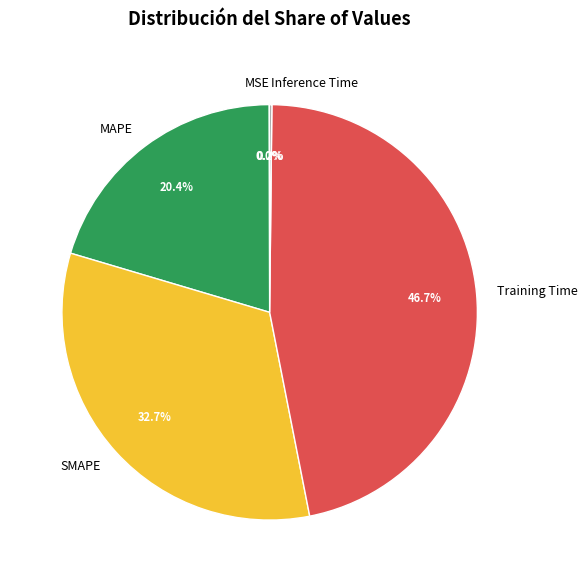

What percentage is the MAPE slice, to the nearest percent?

20%